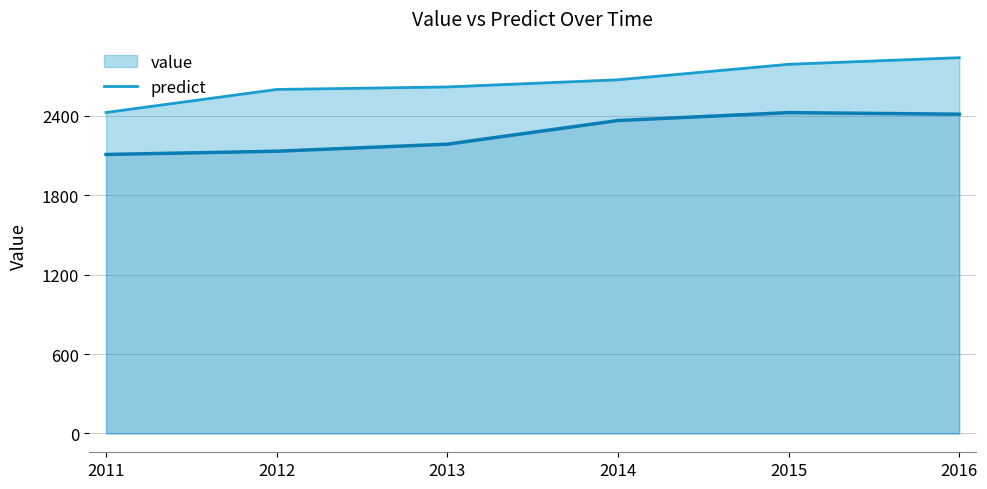

Which label corresponds to the smallest value in the chart?

2011